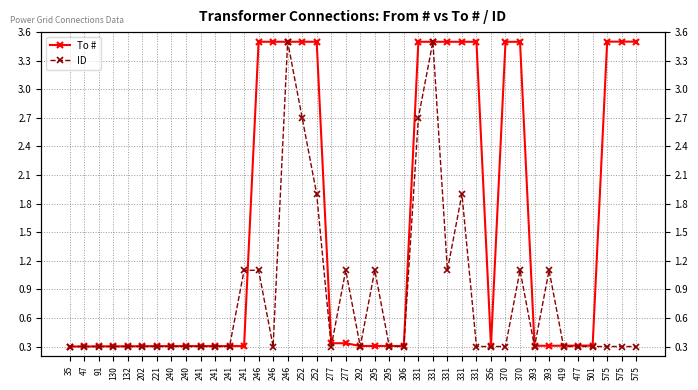

What is the value of the ID point at the 6th from the left?

0.3